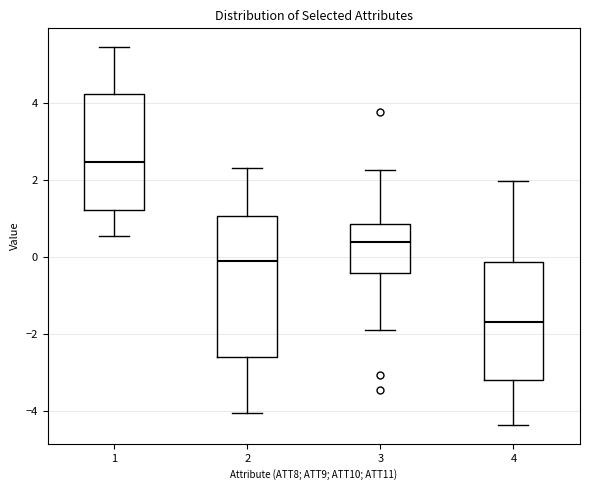

Reading left to right, read every box against the y-axis: the position of its median line, the range the box covers, and the ends of its whiskers. The values are not printed on the chart, so give them approximately, as read against the axis.

1: median 2.4, box 1.2 to 4.2, whiskers 0.6 to 5.4
2: median -0.2, box -2.6 to 1.0, whiskers -4.0 to 2.4
3: median 0.4, box -0.4 to 0.8, whiskers -1.8 to 2.2
4: median -1.6, box -3.2 to -0.2, whiskers -4.4 to 2.0